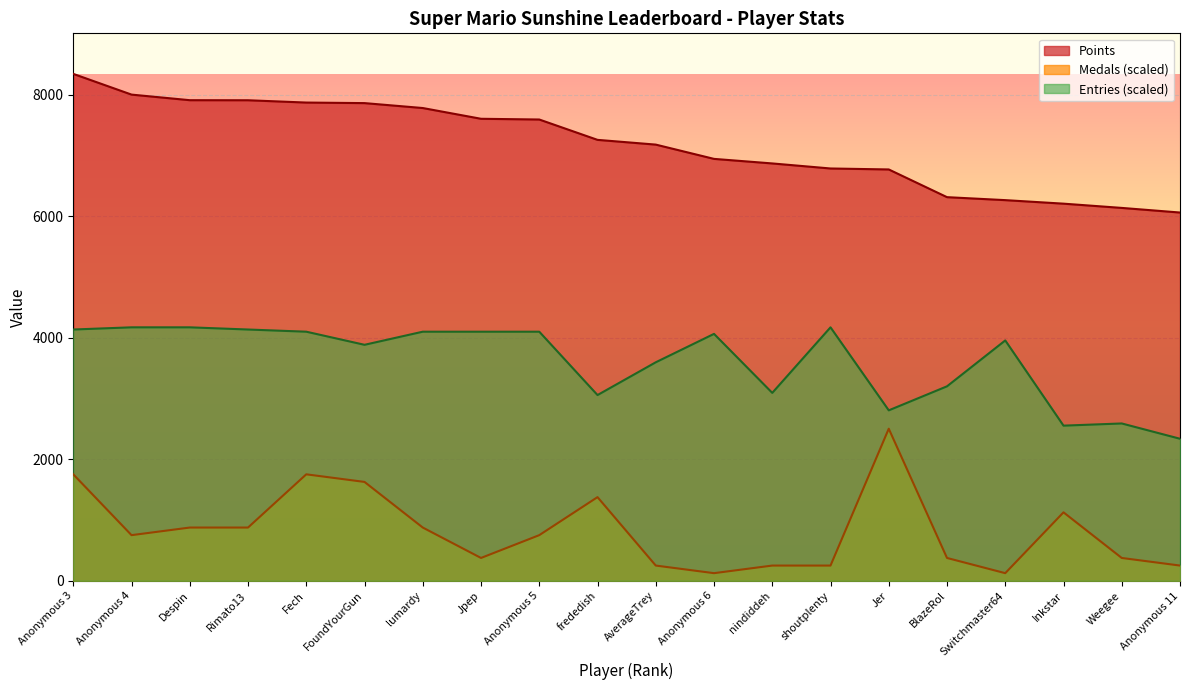

How many lines are shown in the chart?

3